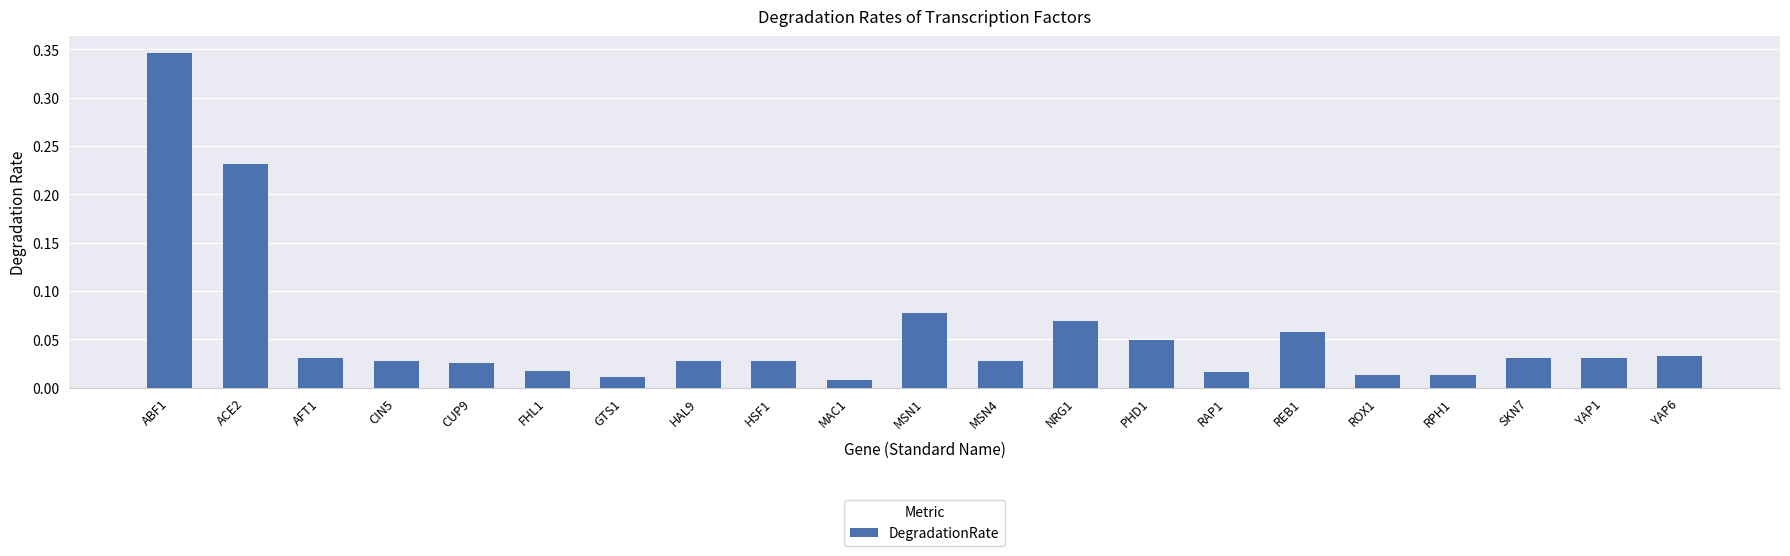

Is it true that the value at AFT1 is 0.1?

False